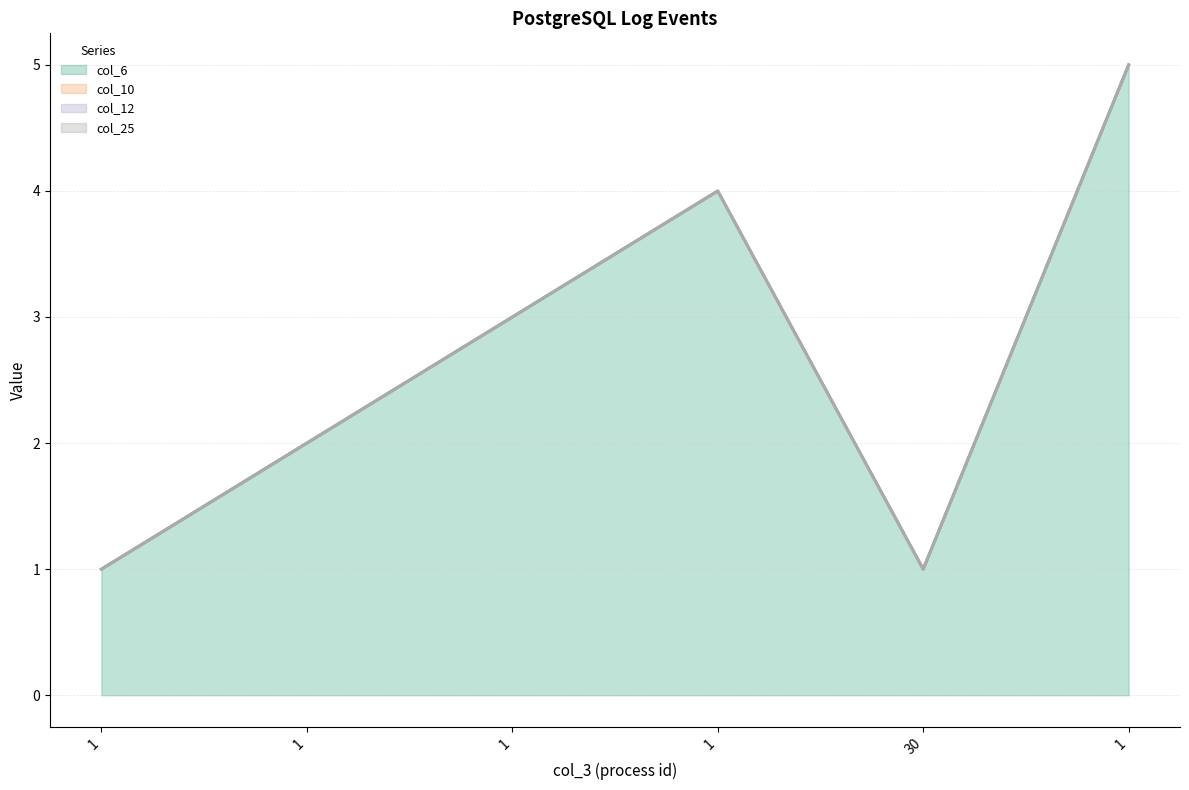

True or false: col_10 (line) and col_25 (line) intersect in this chart.

False